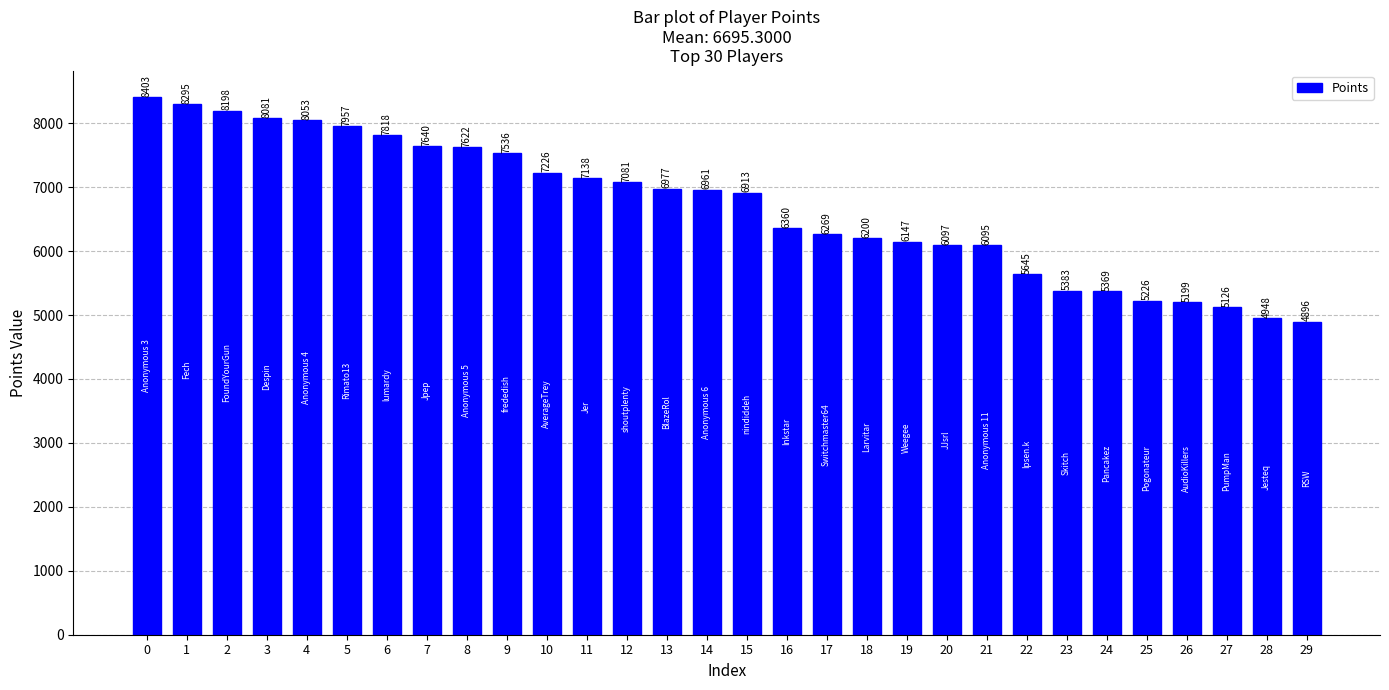

The chart shows a value of 6200 at 18. True or false?

True